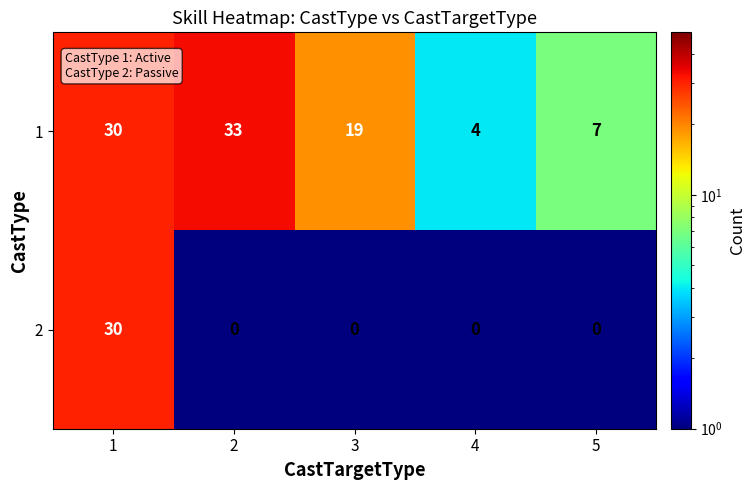

Rank the series at 4 from highest to lowest value.

1, 2